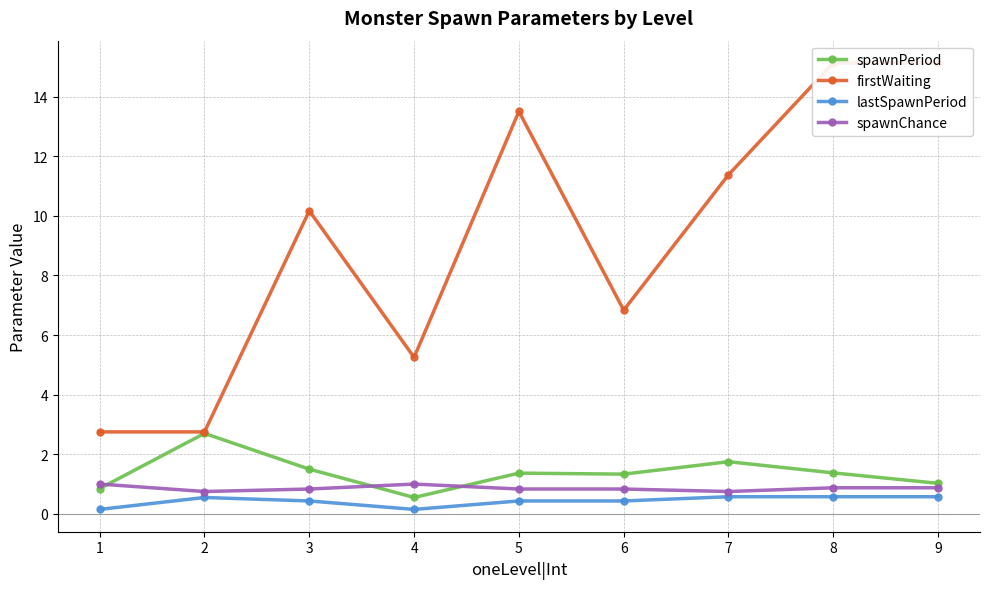

Where is the first local minimum for spawnPeriod?

4